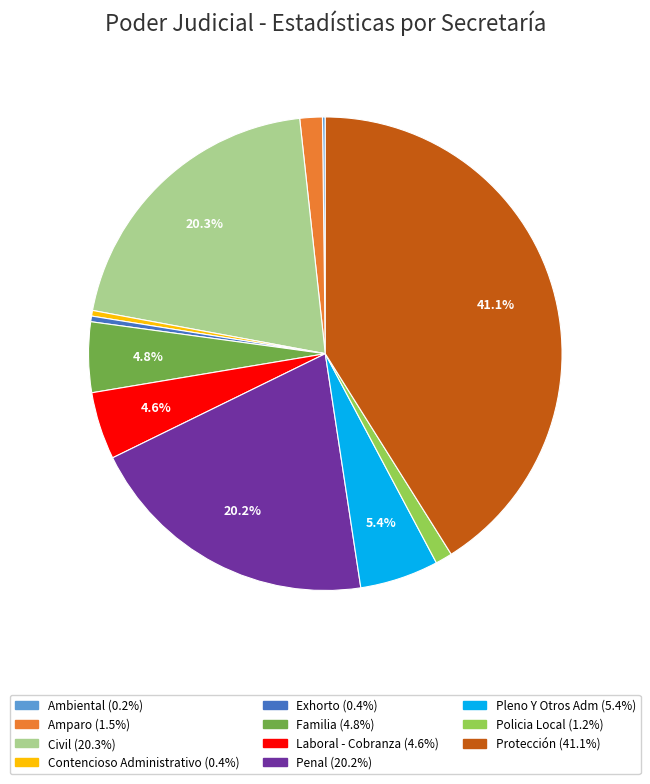

Does Laboral - Cobranza account for over 50% of the chart?

No